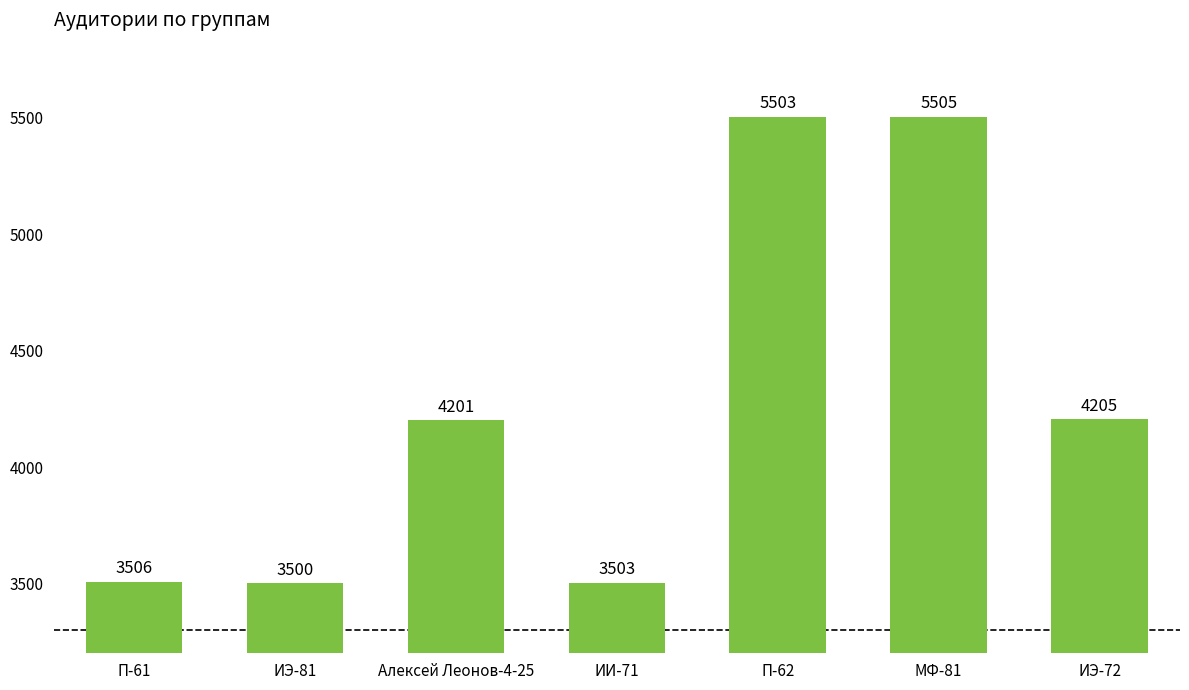

At which label is the value closest to 4502?

ИЭ-72